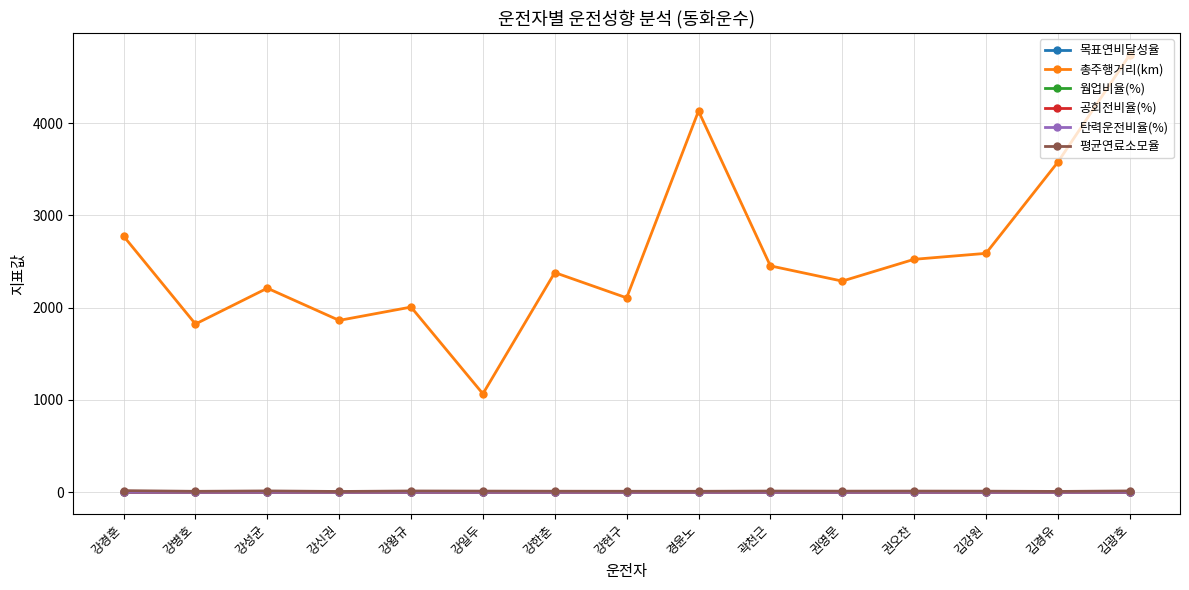

Which series has the largest total across all categories?

총주행거리(km)